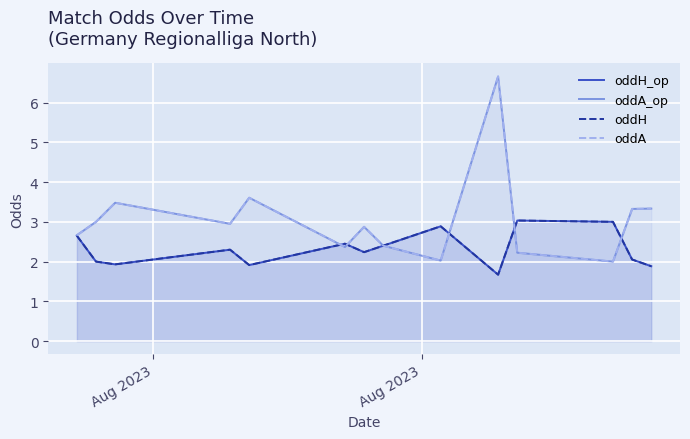

What is the difference between the second highest and second lowest values in the oddH_op series?

1.1